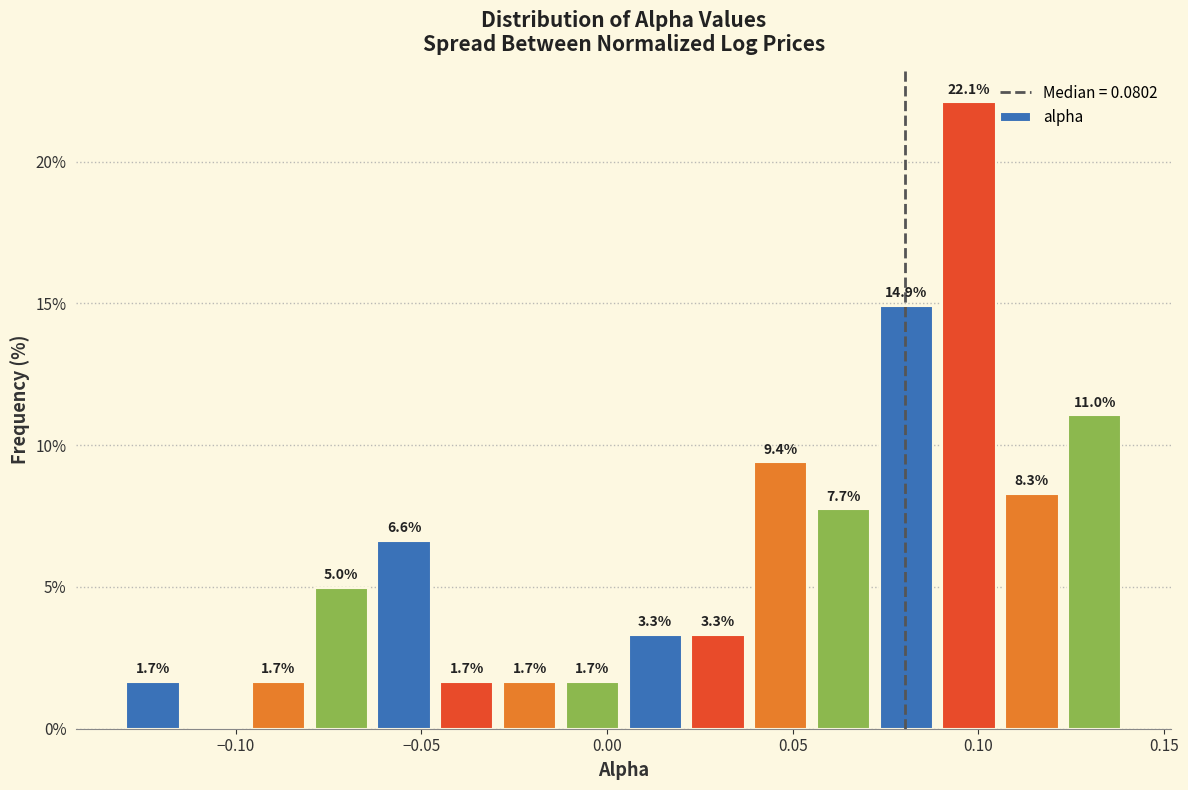

Read against the x-axis, roughly where is the centre of the tallest bar?

0.100